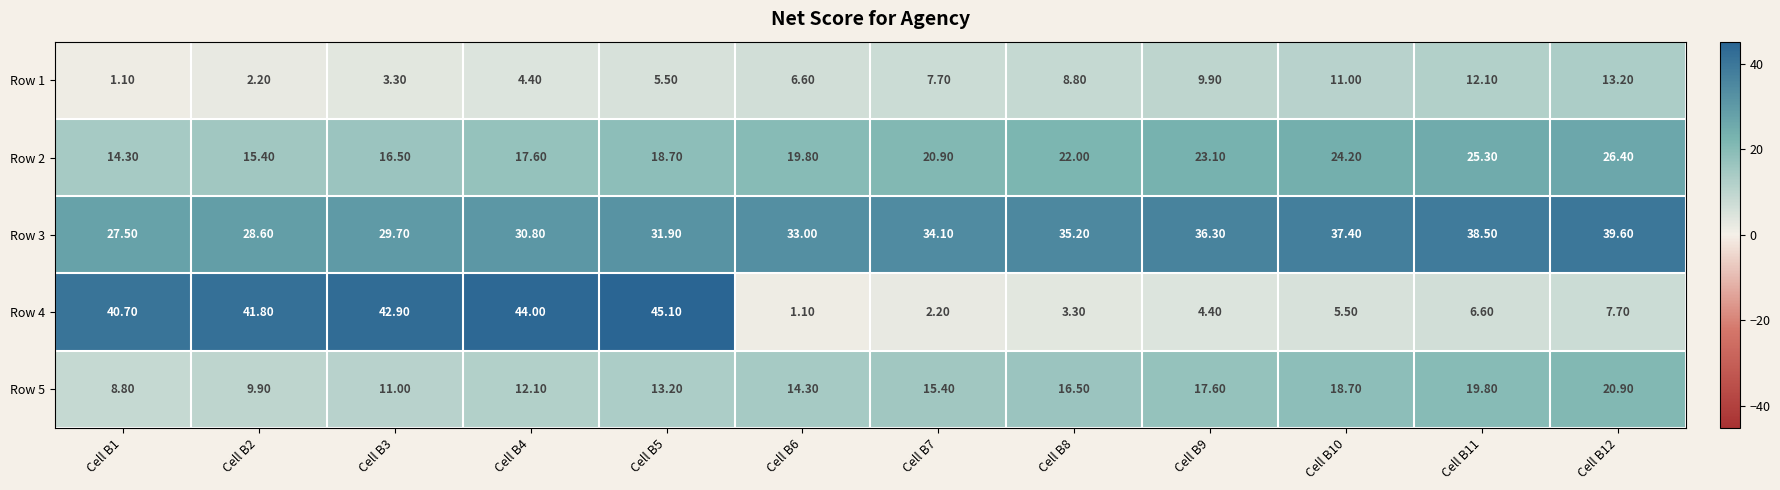

Which series has the widest spread of values?

Row 4